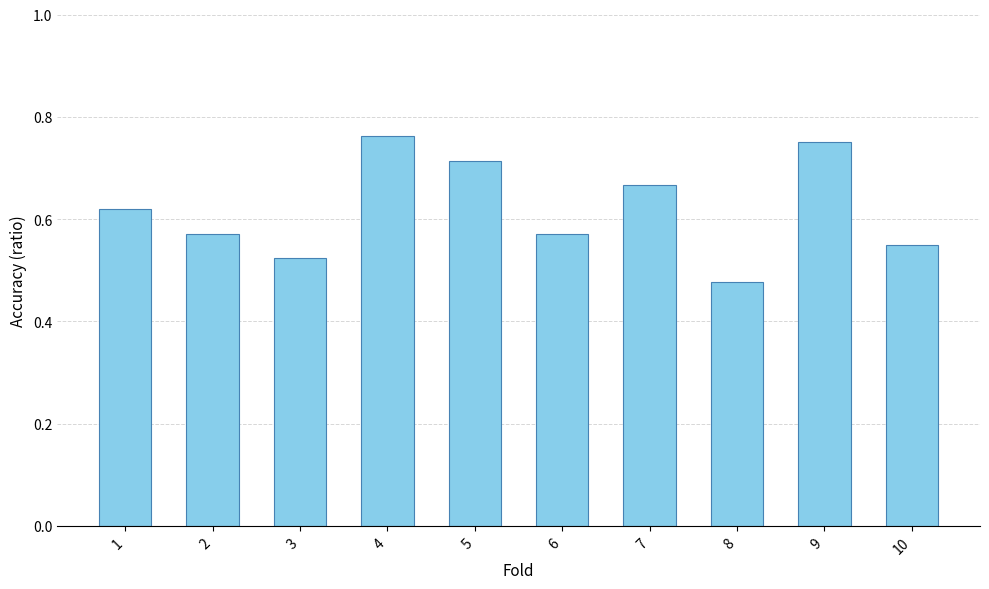

Count the values in the range 0 to 1.

10